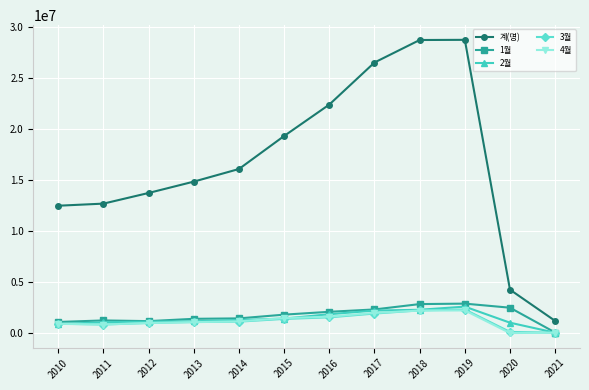

Is the value of 4월 at 2015 greater than the value of 3월 at 2020?

Yes